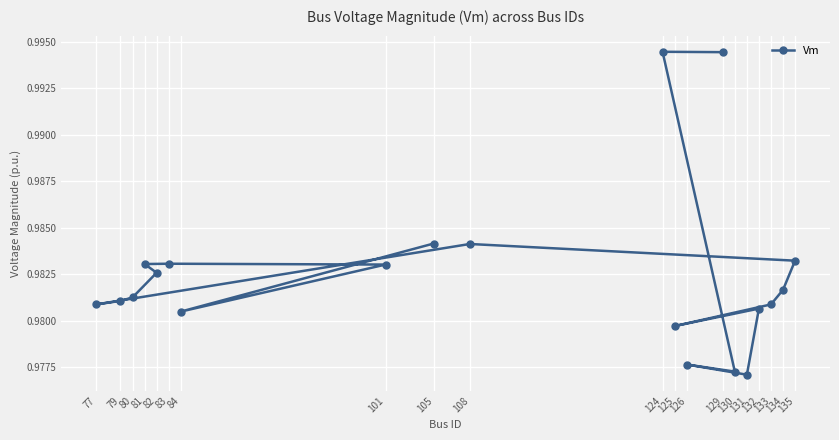

True or false: the data shows 0.6 at 101.

False